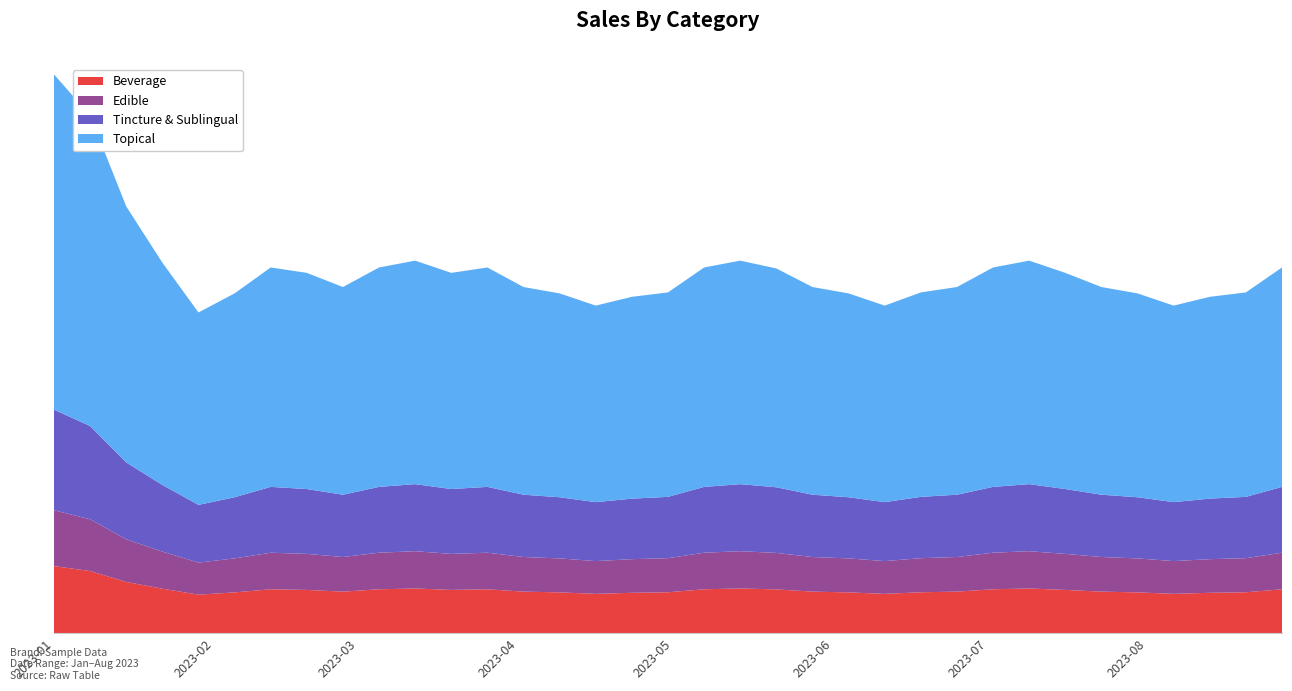

Reading left to right, extract all data points from this chart.

1143	1059	873	758	656	695	748	737	708	748	762	737	748	708	695	670	688	697	748	762	746	708	695	670	697	708	748	762	737	708	695	670	688	697	748